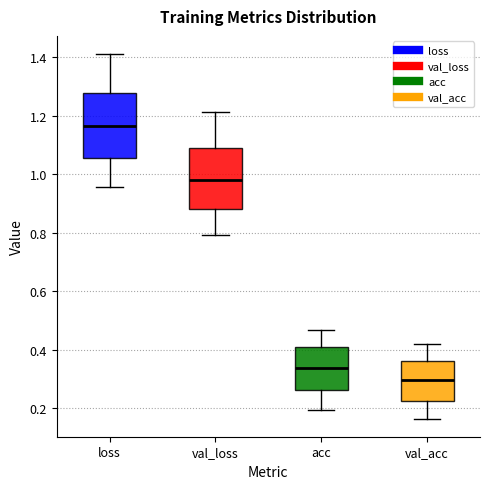

Reading left to right, transcribe this box plot: for each box, give where its median line is, the range the box spans, and where its two whiskers end, as read against the y-axis. The values are not printed on the chart, so give them approximately, as read against the axis.

loss: median 1.16, box 1.06 to 1.28, whiskers 0.96 to 1.42
val_loss: median 0.98, box 0.88 to 1.10, whiskers 0.80 to 1.22
acc: median 0.34, box 0.26 to 0.40, whiskers 0.20 to 0.46
val_acc: median 0.30, box 0.22 to 0.36, whiskers 0.16 to 0.42